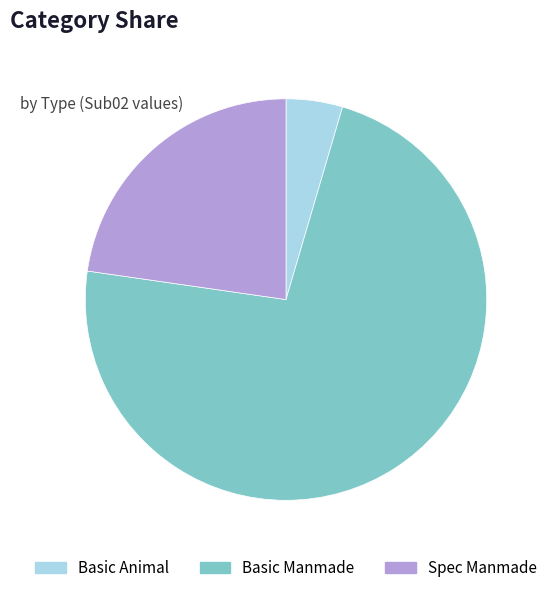

Is there a majority slice in this chart?

Yes